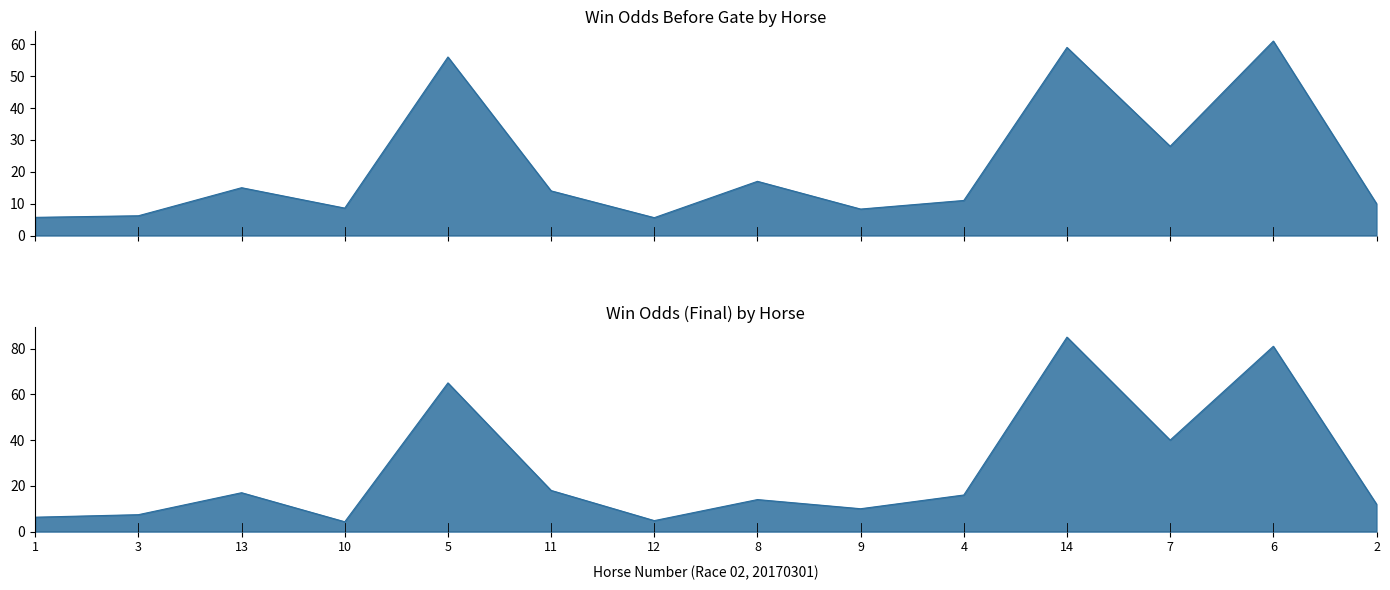

Rank the series by their average value, from lowest to highest.

WinOddBeforeGate, WinOdd